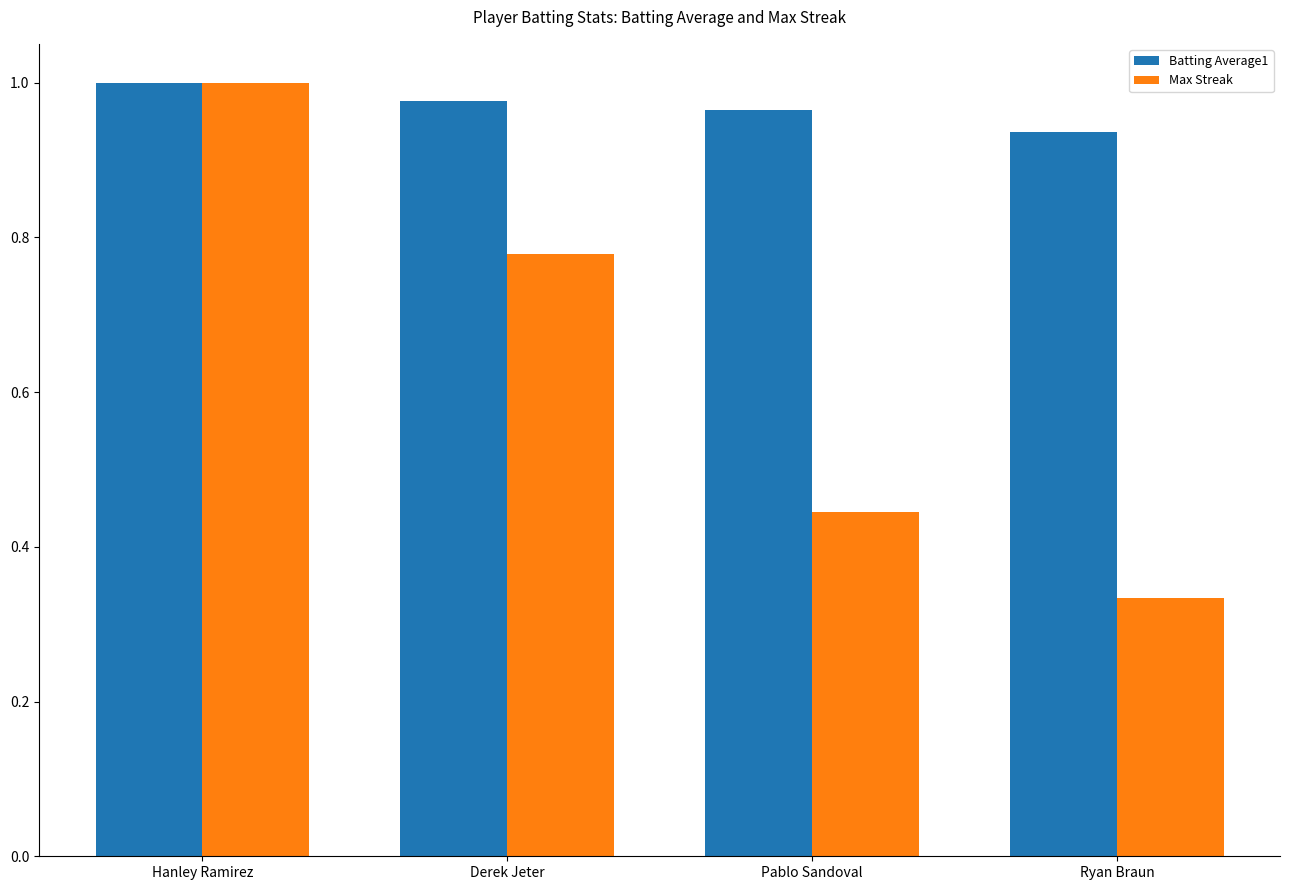

The Max Streak series shows 1.7 at Hanley Ramirez. True or false?

False